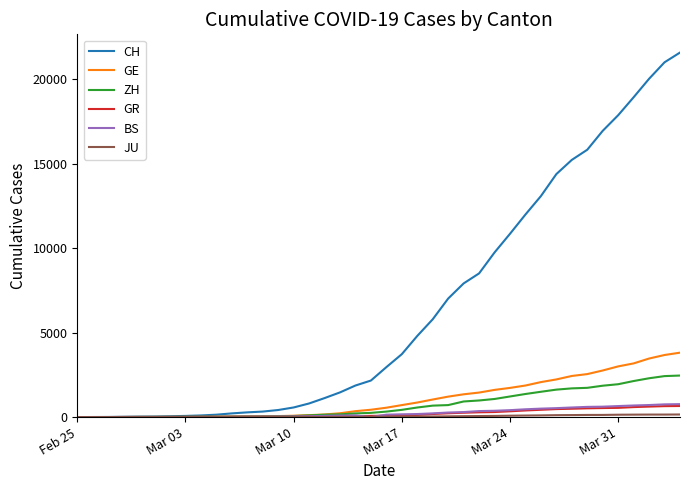

What is the maximum value shown in the chart?

21593